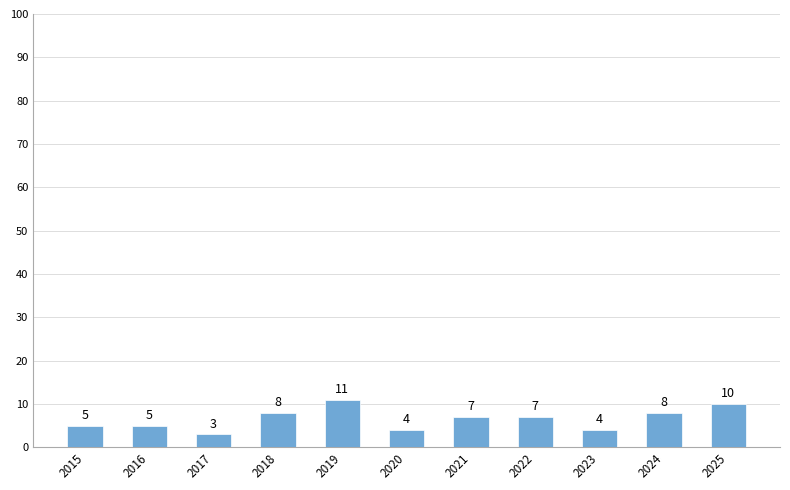

How many values are between 4 and 8?

8